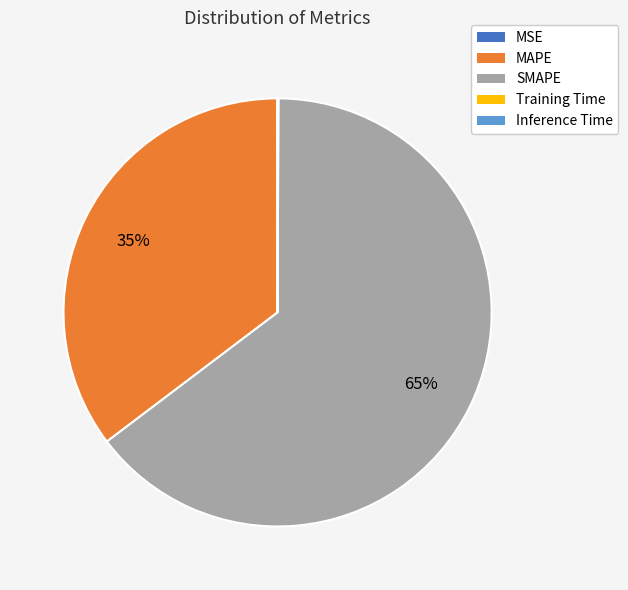

The MAPE slice represents 49% of the pie. True or false?

False